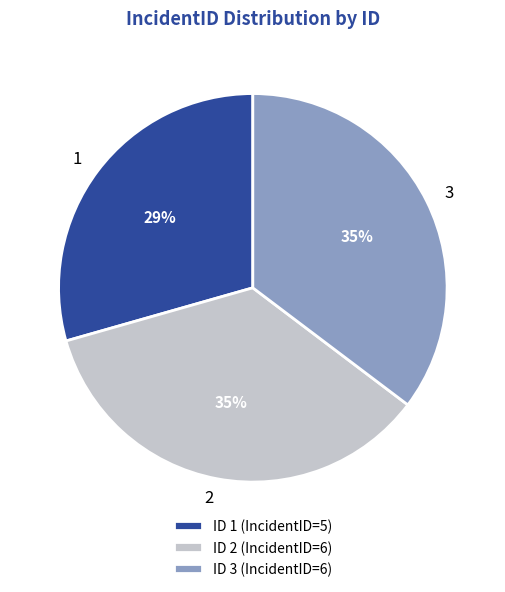

Does 1 account for over 50% of the chart?

No